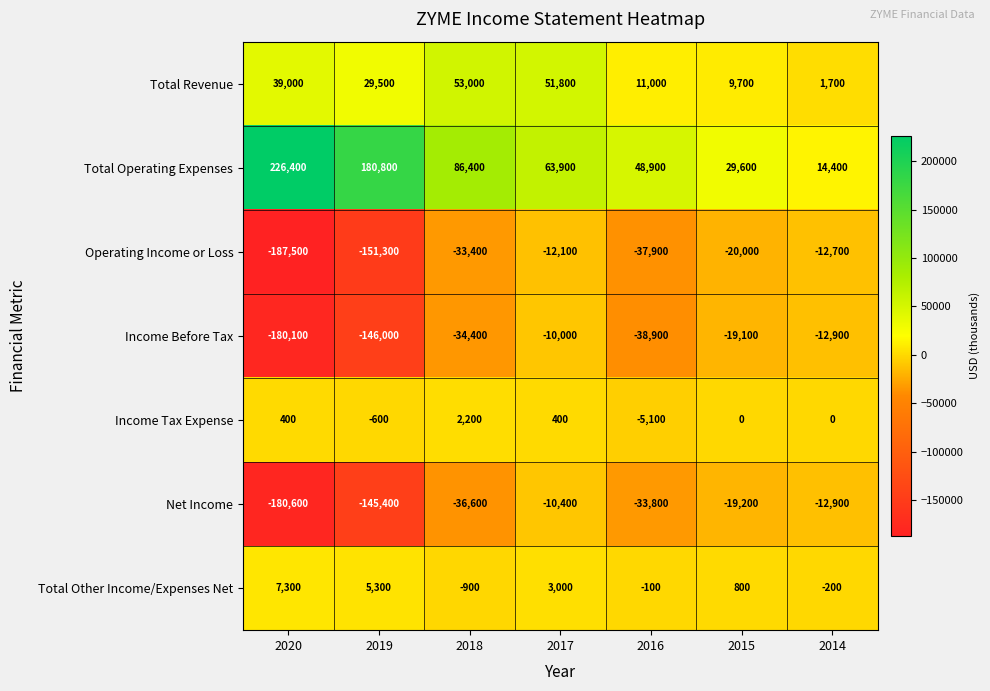

What is the difference between the highest and lowest values at 2015?

49600